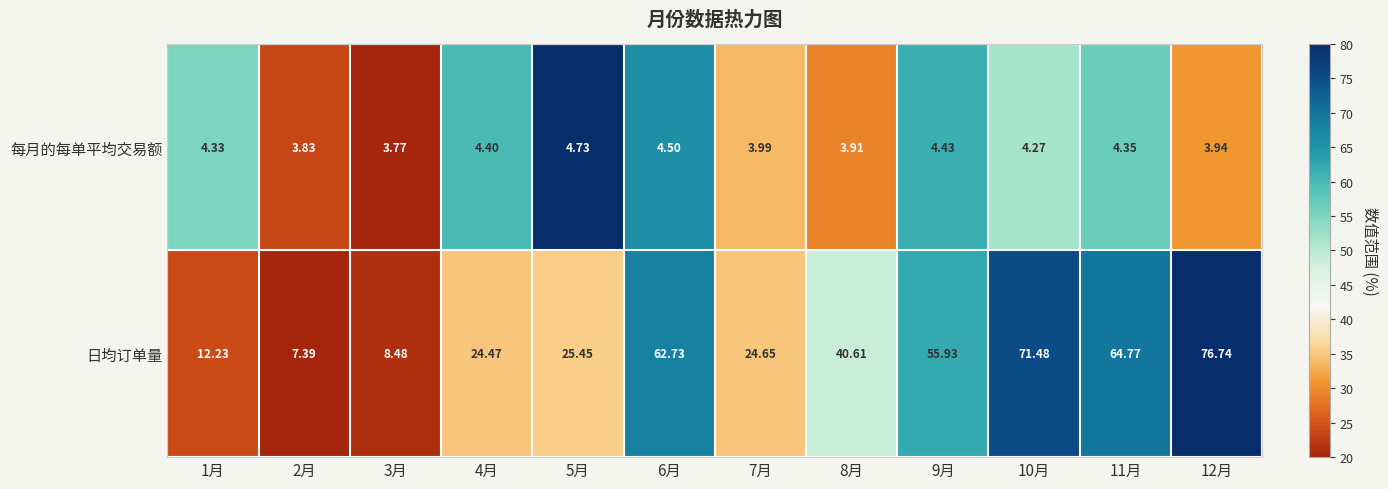

Between 6月 and 8月, which series saw the biggest shift?

日均订单量